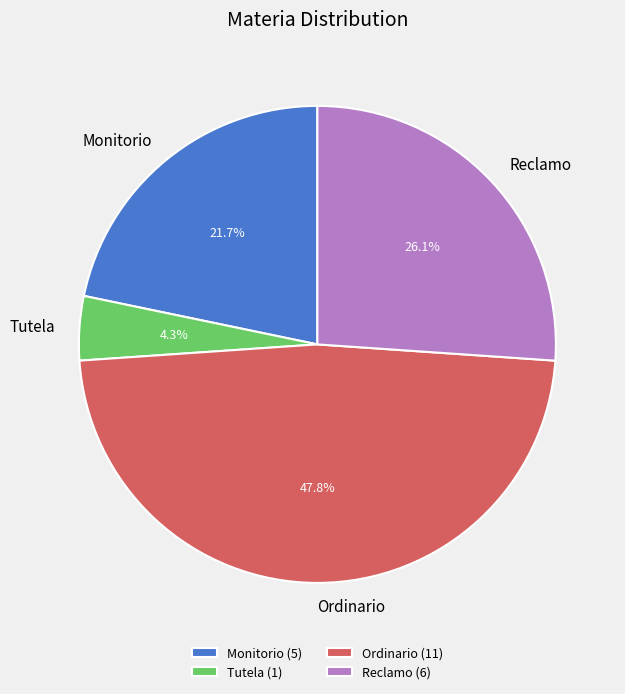

Combined, do Tutela and Ordinario account for over 50%?

Yes